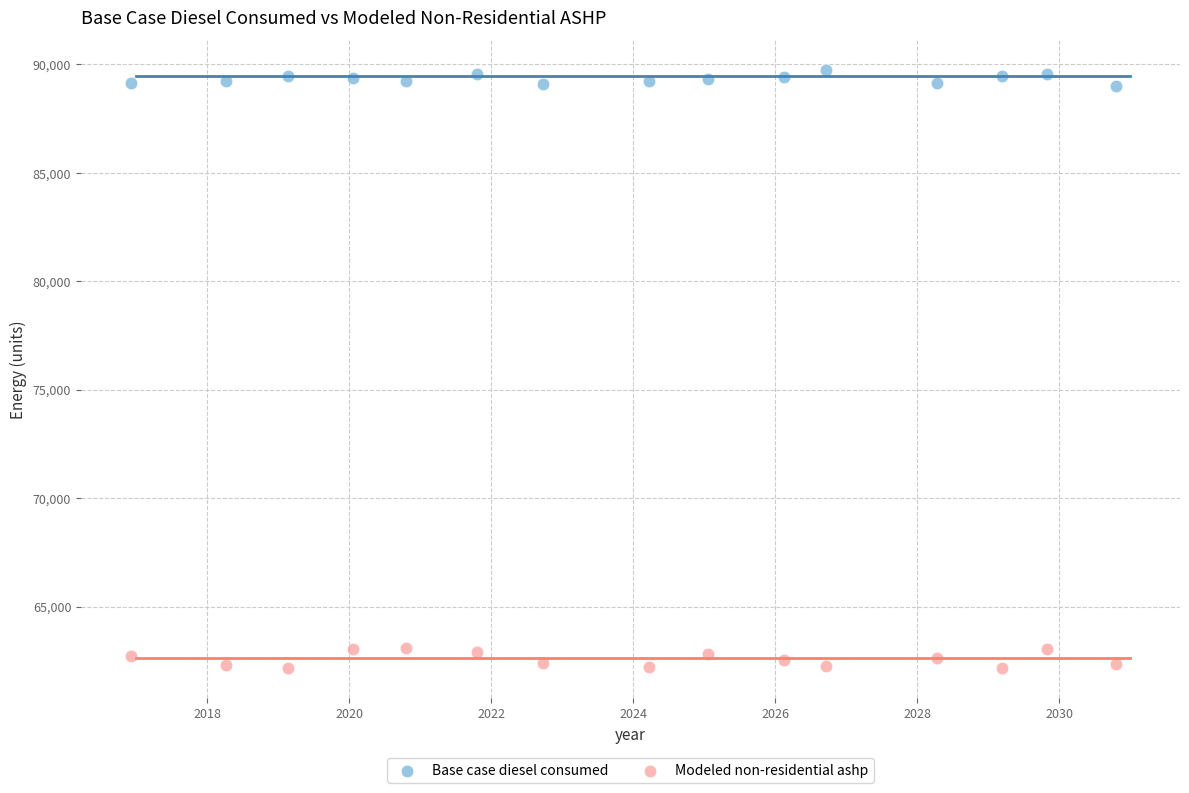

Across all data points, what is the range of Y values (max minus min)?

27584.6